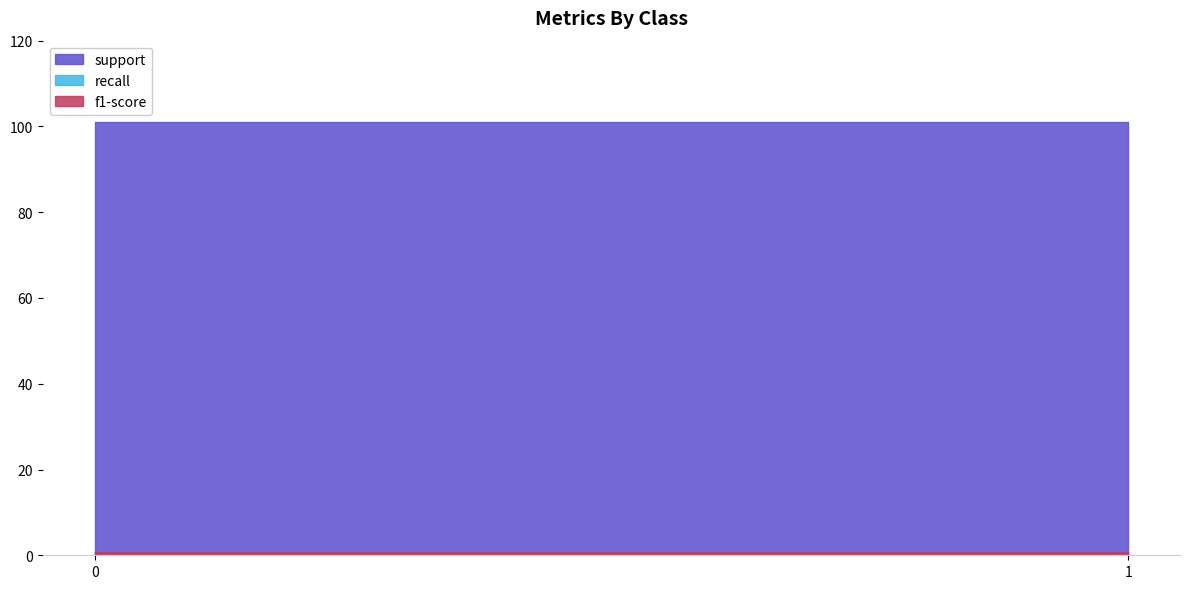

Is the value of f1-score at 0 greater than the value of support at 0?

No